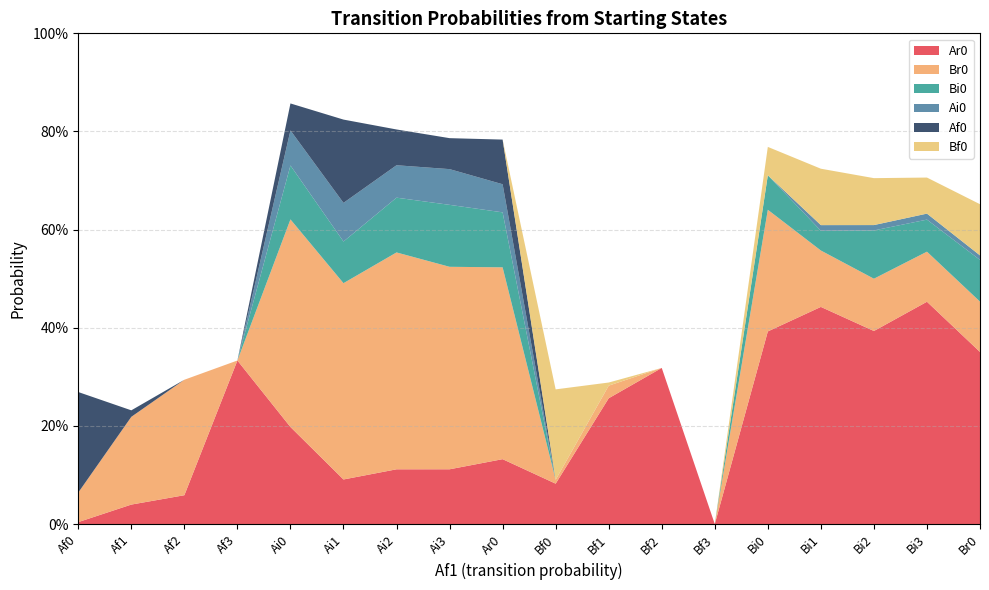

Reading left to right, list all the values displayed in this chart.

Ar0: Af0=0.0	Af1=0.0	Af2=0.1	Af3=0.3	Ai0=0.2	Ai1=0.1	Ai2=0.1	Ai3=0.1	Ar0=0.1	Bf0=0.1	Bf1=0.3	Bf2=0.3	Bf3=0.0	Bi0=0.4	Bi1=0.4	Bi2=0.4	Bi3=0.5	Br0=0.4
Br0: Af0=0.1	Af1=0.2	Af2=0.2	Af3=0.0	Ai0=0.4	Ai1=0.4	Ai2=0.4	Ai3=0.4	Ar0=0.4	Bf0=0.0	Bf1=0.0	Bf2=0.0	Bf3=0.0	Bi0=0.2	Bi1=0.1	Bi2=0.1	Bi3=0.1	Br0=0.1
Bi0: Af0=0.0	Af1=0.0	Af2=0.0	Af3=0.0	Ai0=0.1	Ai1=0.1	Ai2=0.1	Ai3=0.1	Ar0=0.1	Bf0=0.0	Bf1=0.0	Bf2=0.0	Bf3=0.0	Bi0=0.1	Bi1=0.0	Bi2=0.1	Bi3=0.1	Br0=0.1
Ai0: Af0=0.0	Af1=0.0	Af2=0.0	Af3=0.0	Ai0=0.1	Ai1=0.1	Ai2=0.1	Ai3=0.1	Ar0=0.1	Bf0=0.0	Bf1=0.0	Bf2=0.0	Bf3=0.0	Bi0=0.0	Bi1=0.0	Bi2=0.0	Bi3=0.0	Br0=0.0
Af0: Af0=0.2	Af1=0.0	Af2=0.0	Af3=0.0	Ai0=0.1	Ai1=0.2	Ai2=0.1	Ai3=0.1	Ar0=0.1	Bf0=0.0	Bf1=0.0	Bf2=0.0	Bf3=0.0	Bi0=0.0	Bi1=0.0	Bi2=0.0	Bi3=0.0	Br0=0.0
Bf0: Af0=0.0	Af1=0.0	Af2=0.0	Af3=0.0	Ai0=0.0	Ai1=0.0	Ai2=0.0	Ai3=0.0	Ar0=0.0	Bf0=0.2	Bf1=0.0	Bf2=0.0	Bf3=0.0	Bi0=0.1	Bi1=0.1	Bi2=0.1	Bi3=0.1	Br0=0.1